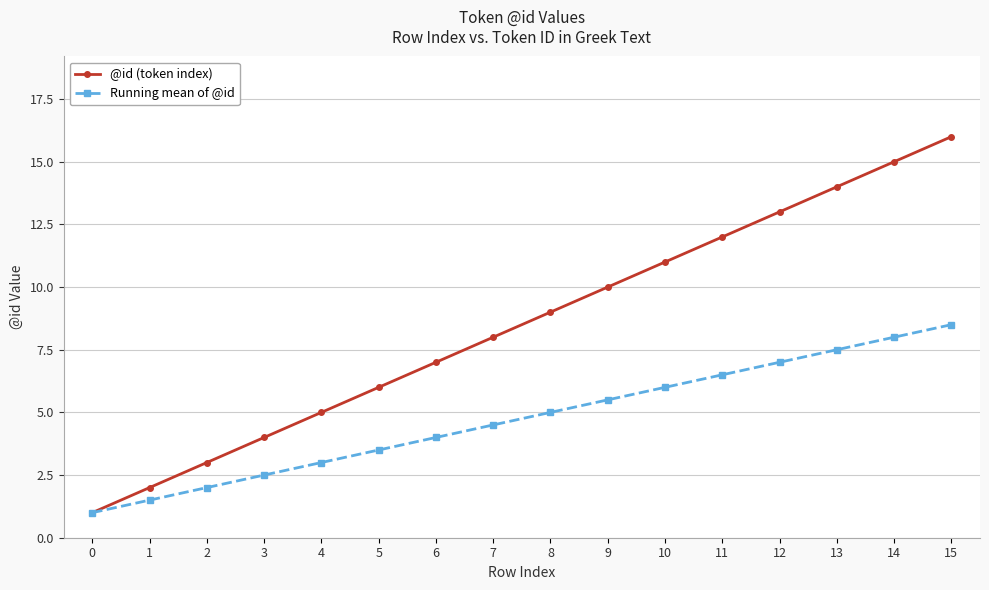

Reading right to left, extract all data points from this chart.

@id (token index): 16.0	15.0	14.0	13.0	12.0	11.0	10.0	9.0	8.0	7.0	6.0	5.0	4.0	3.0	2.0	1.0
Running mean of @id: 8.5	8.0	7.5	7.0	6.5	6.0	5.5	5.0	4.5	4.0	3.5	3.0	2.5	2.0	1.5	1.0